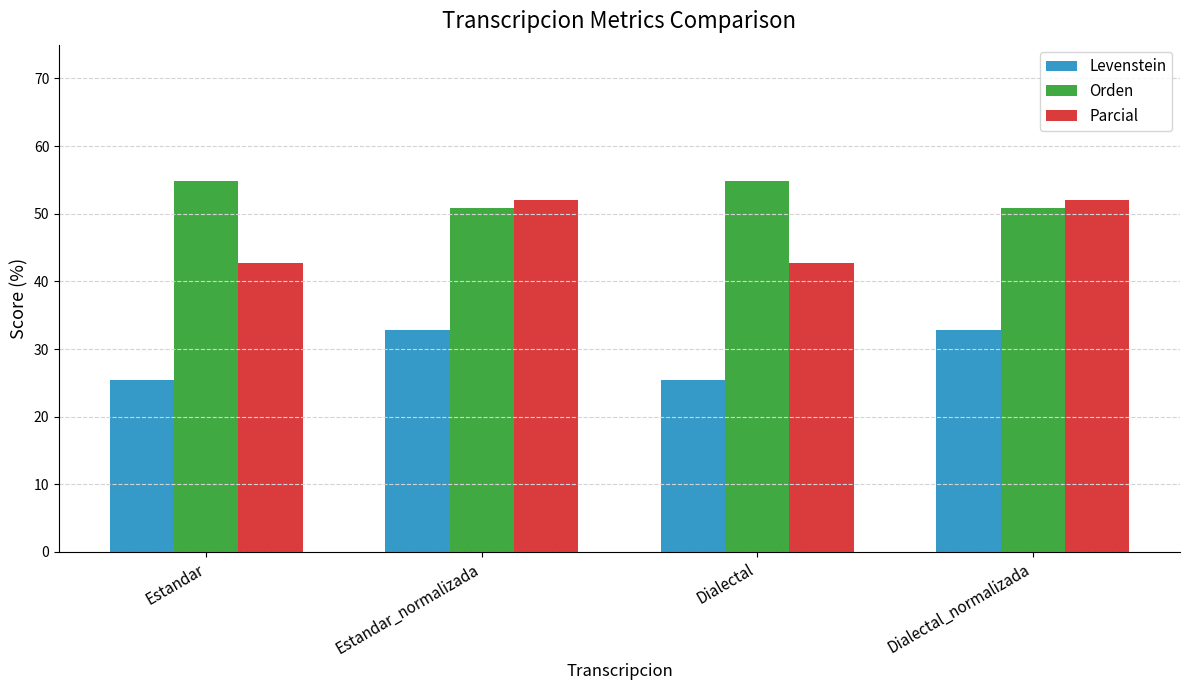

Where does the Levenstein series first go above 32?

Estandar_normalizada